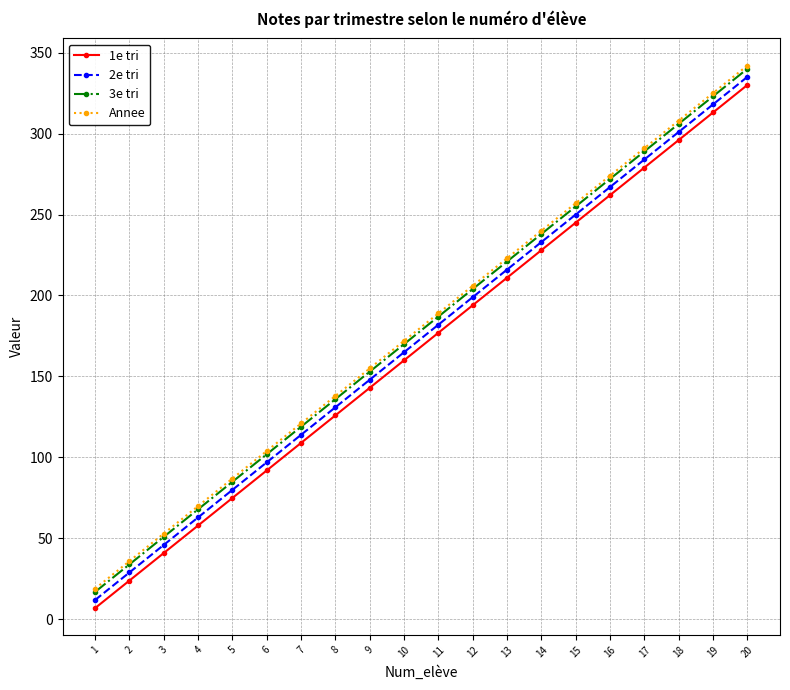

Rank the categories by 1e tri value from lowest to highest.

1, 2, 3, 4, 5, 6, 7, 8, 9, 10, 11, 12, 13, 14, 15, 16, 17, 18, 19, 20